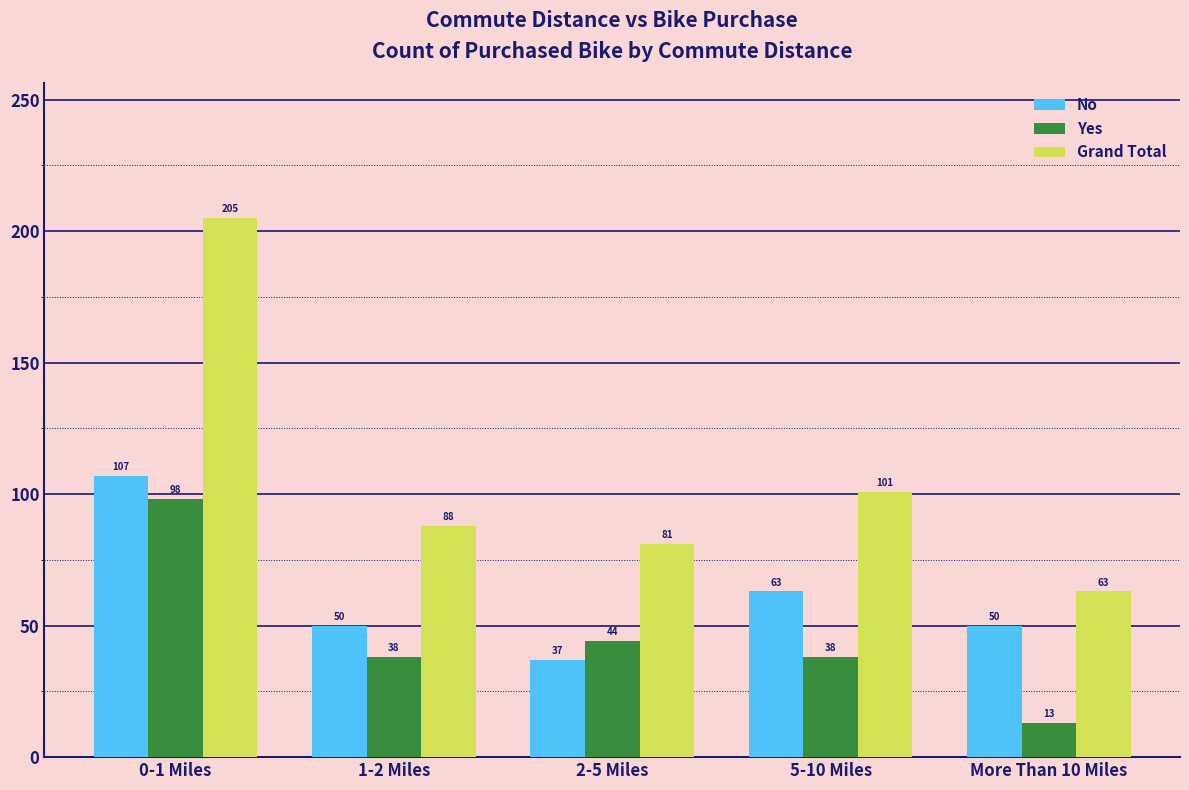

Reading left to right, what are all the values shown in this chart?

No: 107	50	37	63	50
Yes: 98	38	44	38	13
Grand Total: 205	88	81	101	63